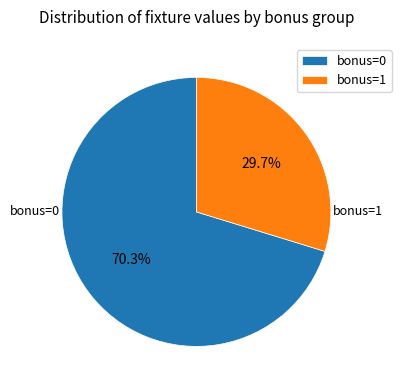

How much of the chart is everything except bonus=0?

29.7%